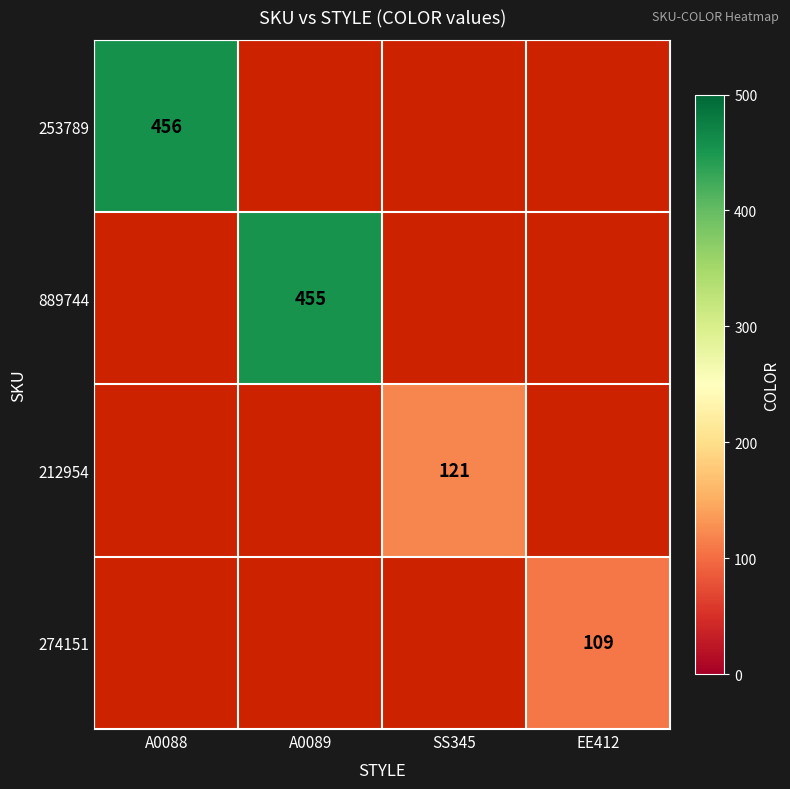

Is it true that 274151 equals 109 at EE412?

True